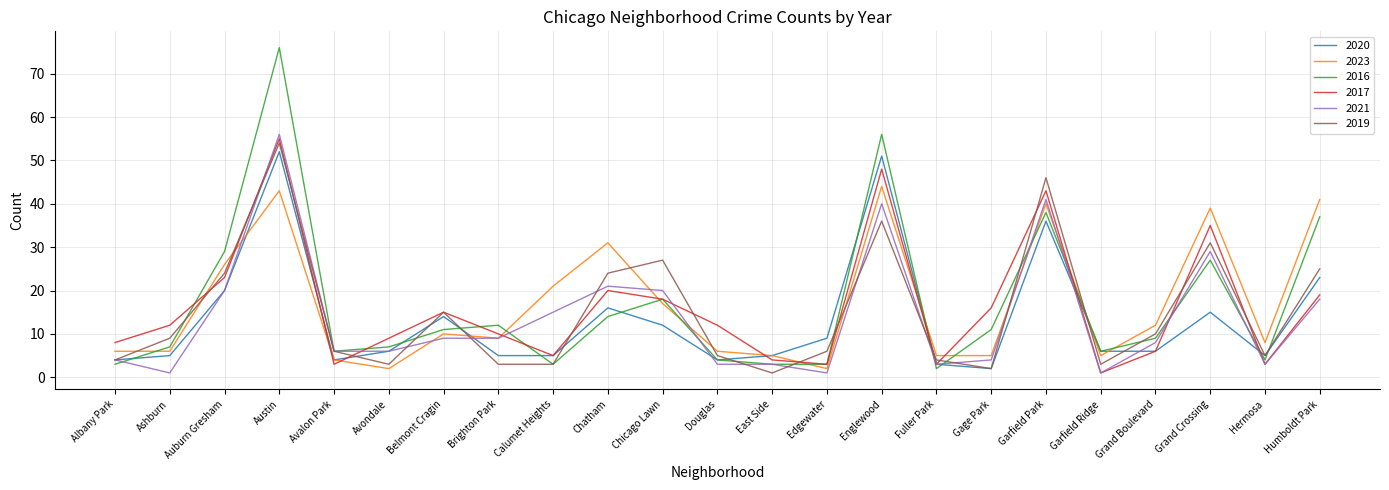

What value does the 2020 series have at Grand Boulevard?

6